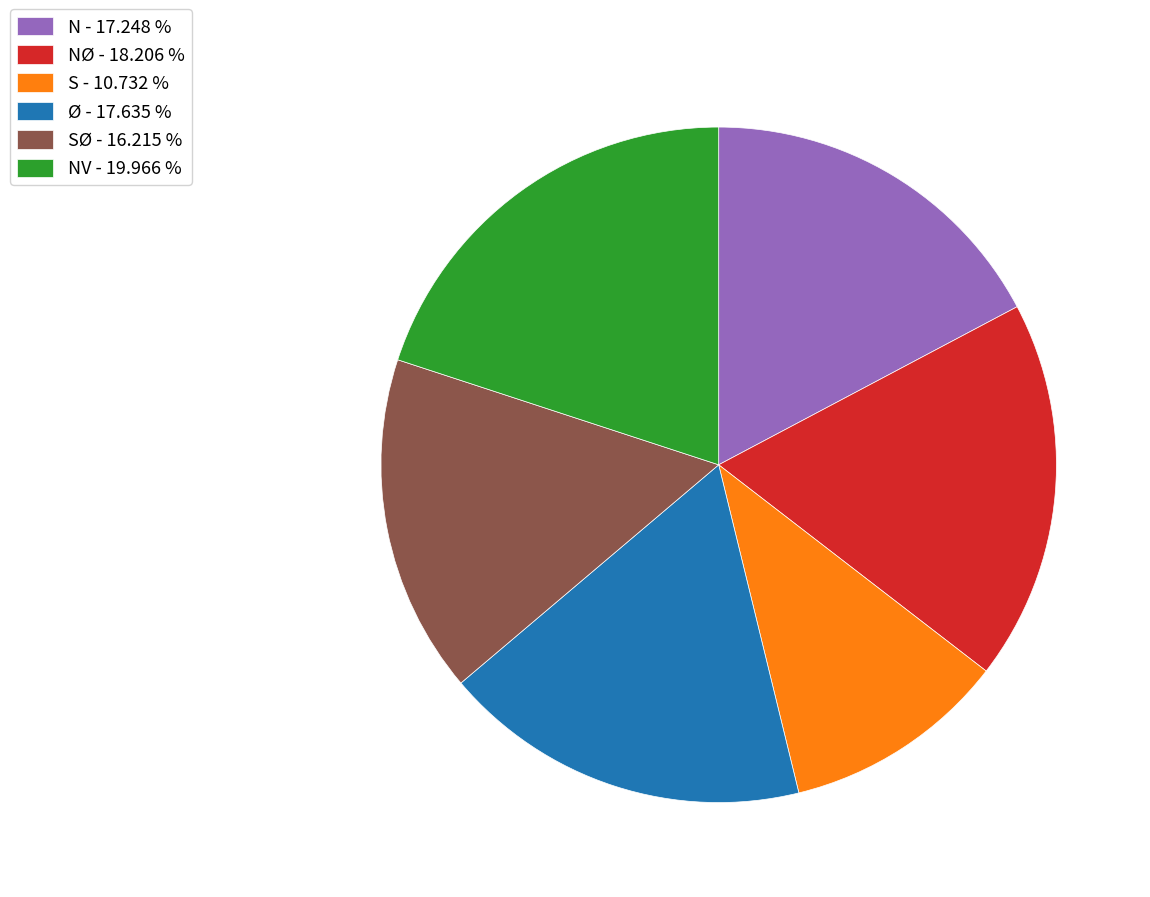

Is there any slice that represents more than half of the pie?

No